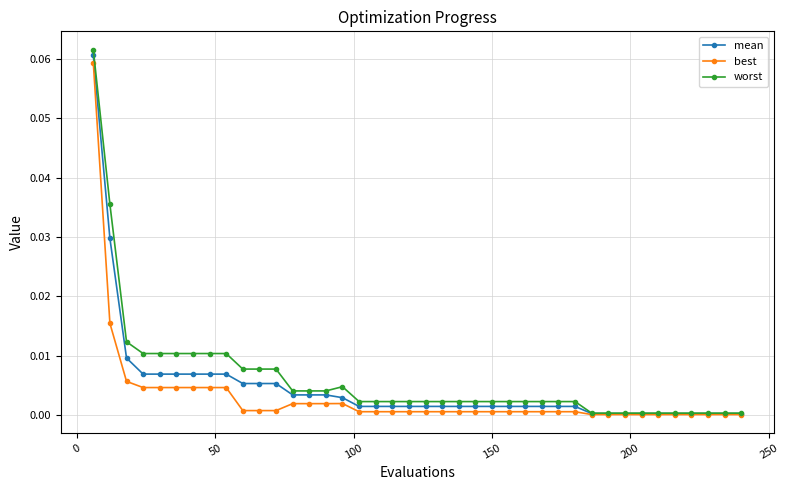

Which series has the largest range (max minus min)?

worst